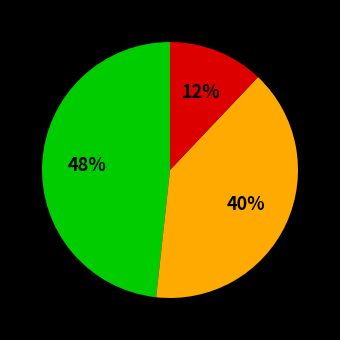

Does any single category account for the majority?

No